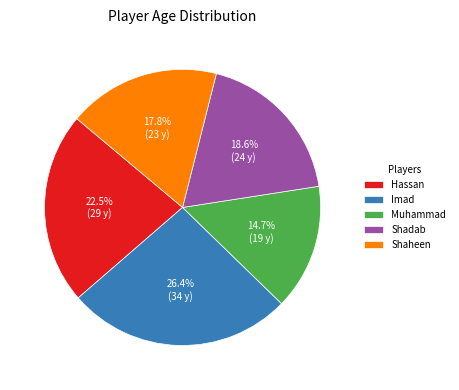

Rank the categories by value from lowest to highest.

Muhammad, Shaheen, Shadab, Hassan, Imad